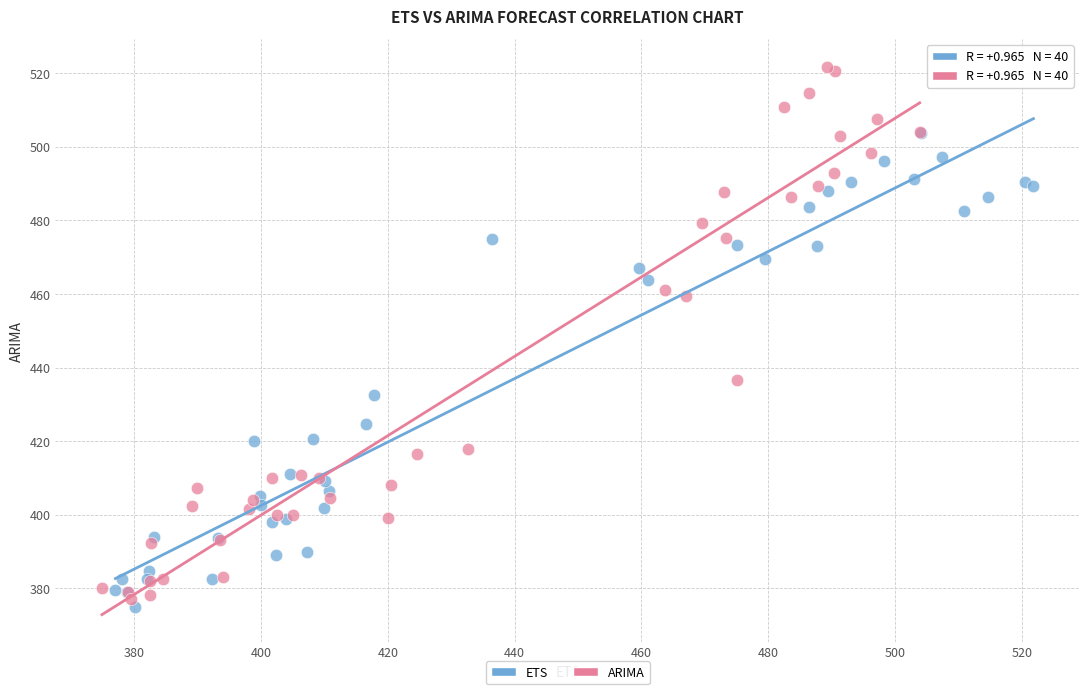

Which series contains the highest Y value?

ARIMA